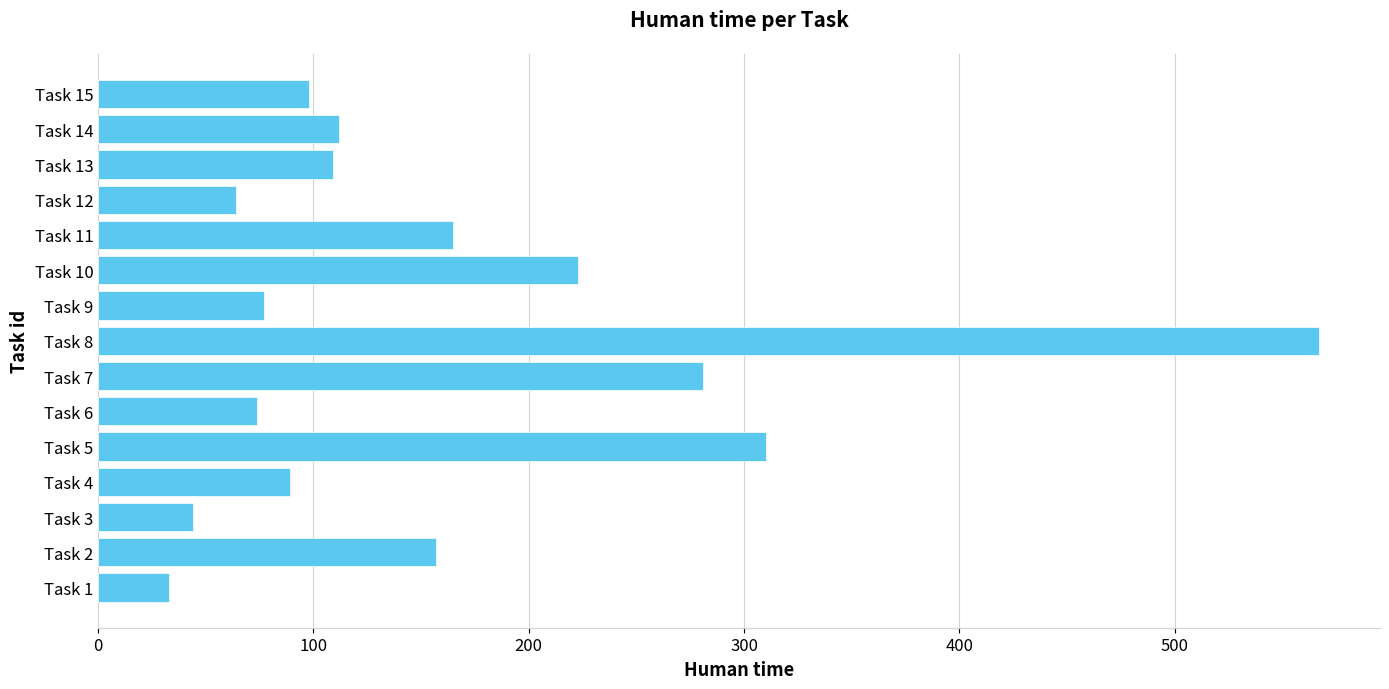

What is the sum of all values?

2403